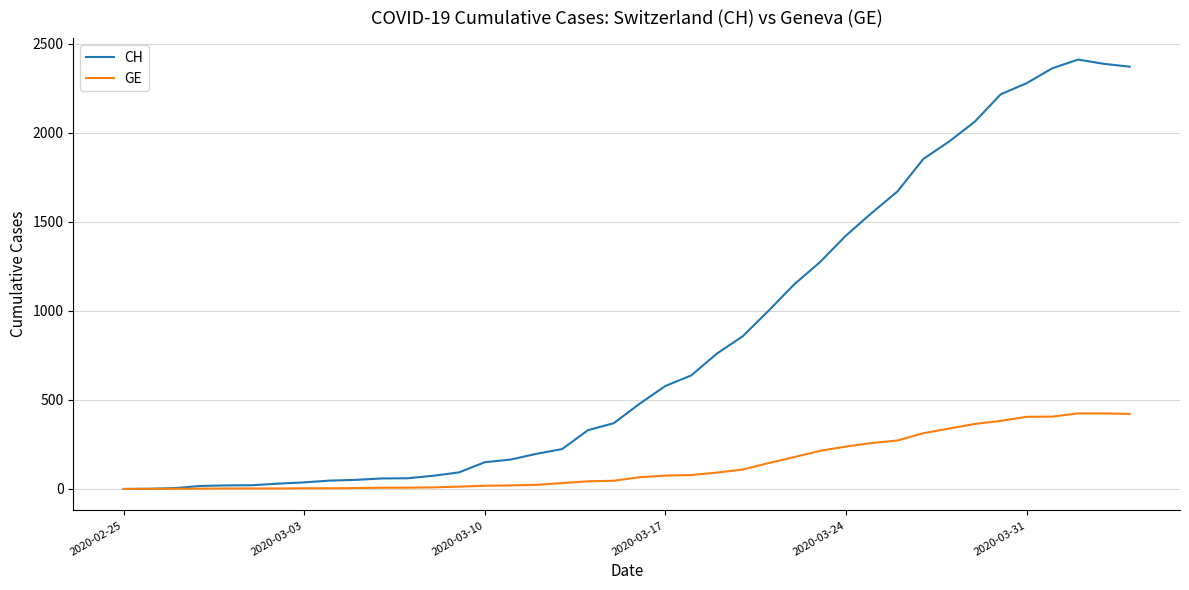

Which series has the widest spread of values?

CH